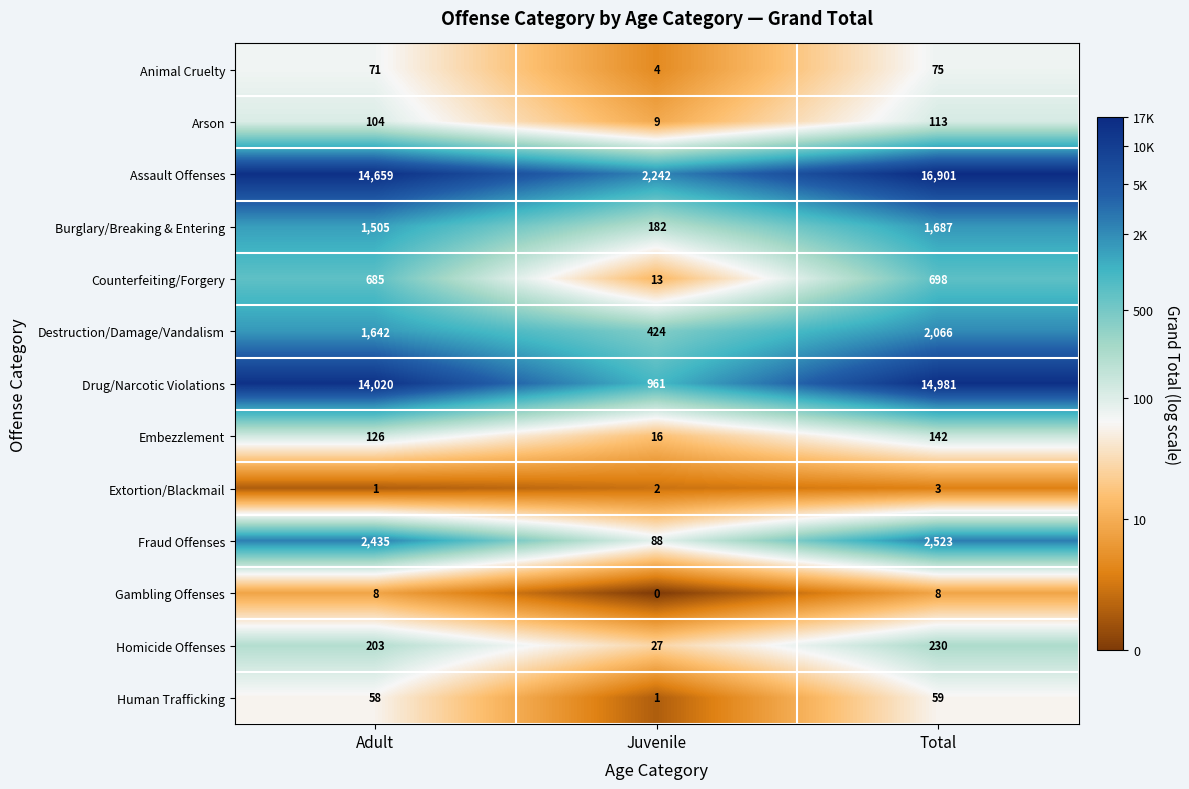

Rank the series at Adult from highest to lowest value.

Assault Offenses, Drug/Narcotic Violations, Fraud Offenses, Destruction/Damage/Vandalism, Burglary/Breaking & Entering, Counterfeiting/Forgery, Homicide Offenses, Embezzlement, Arson, Animal Cruelty, Human Trafficking, Gambling Offenses, Extortion/Blackmail